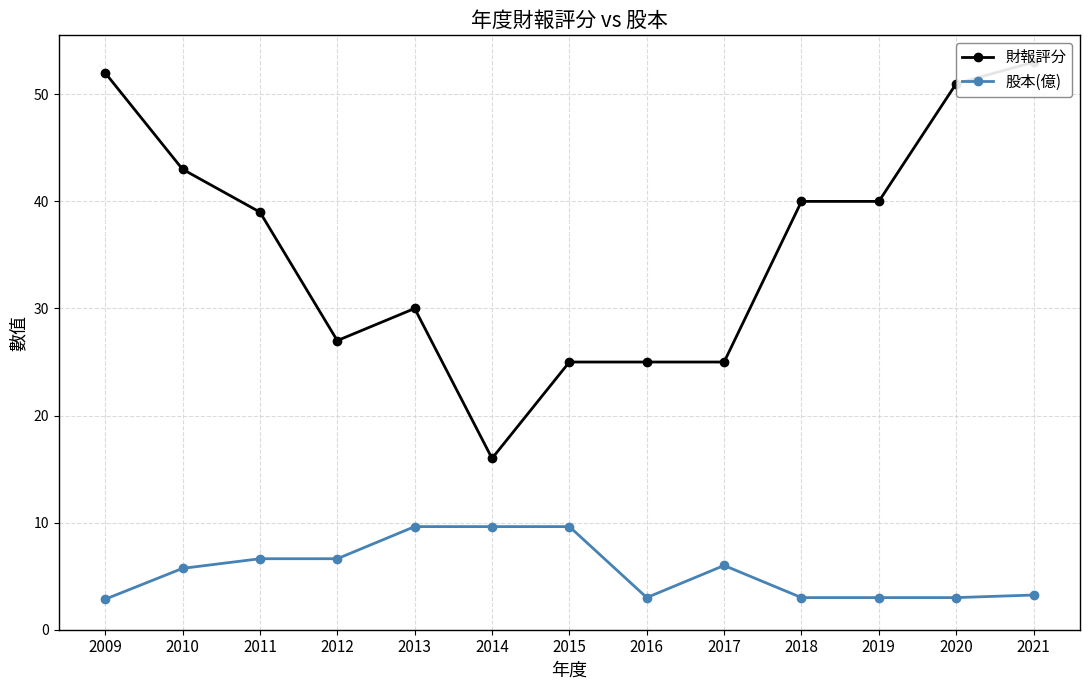

At which category is the sum across all series the highest?

2021